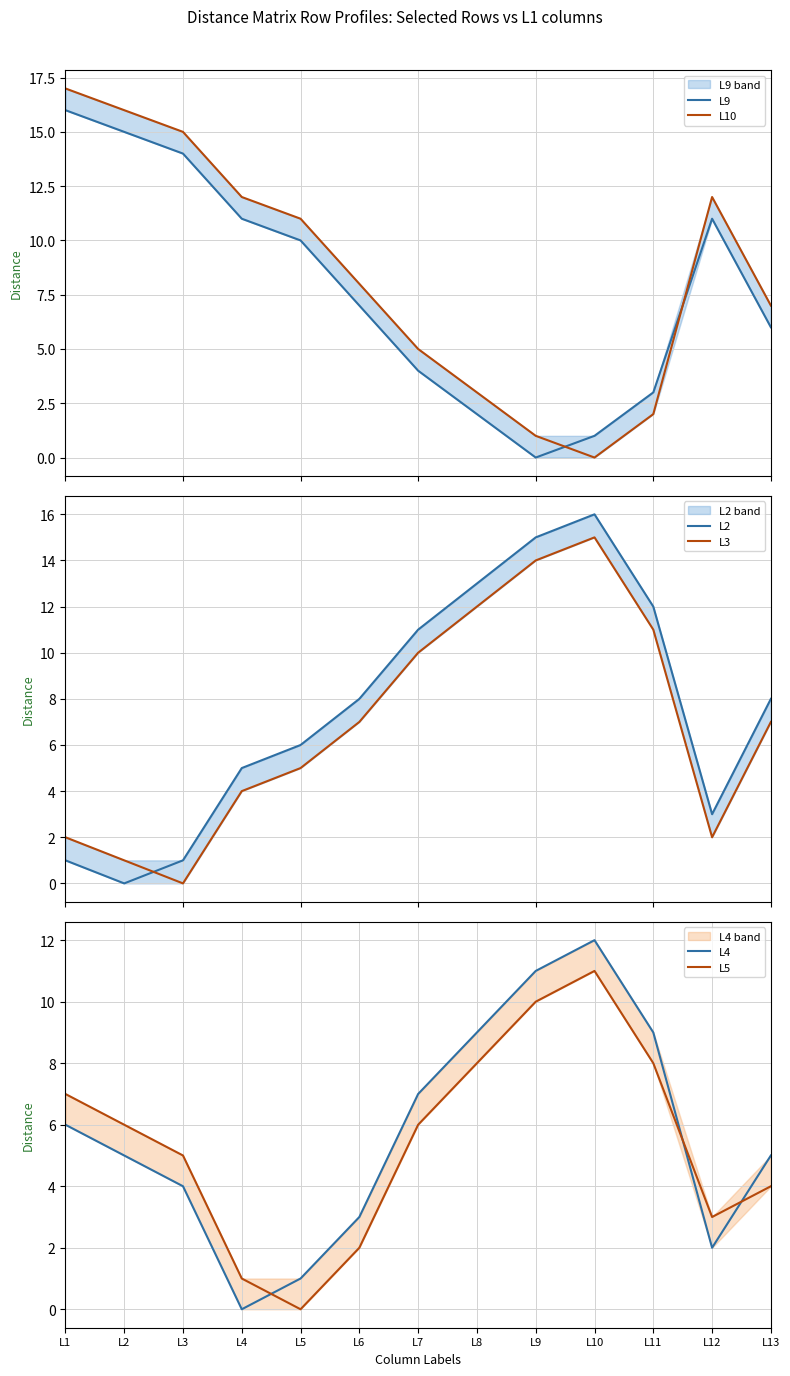

What is the value of the L2 point at the 13th from the left?

8